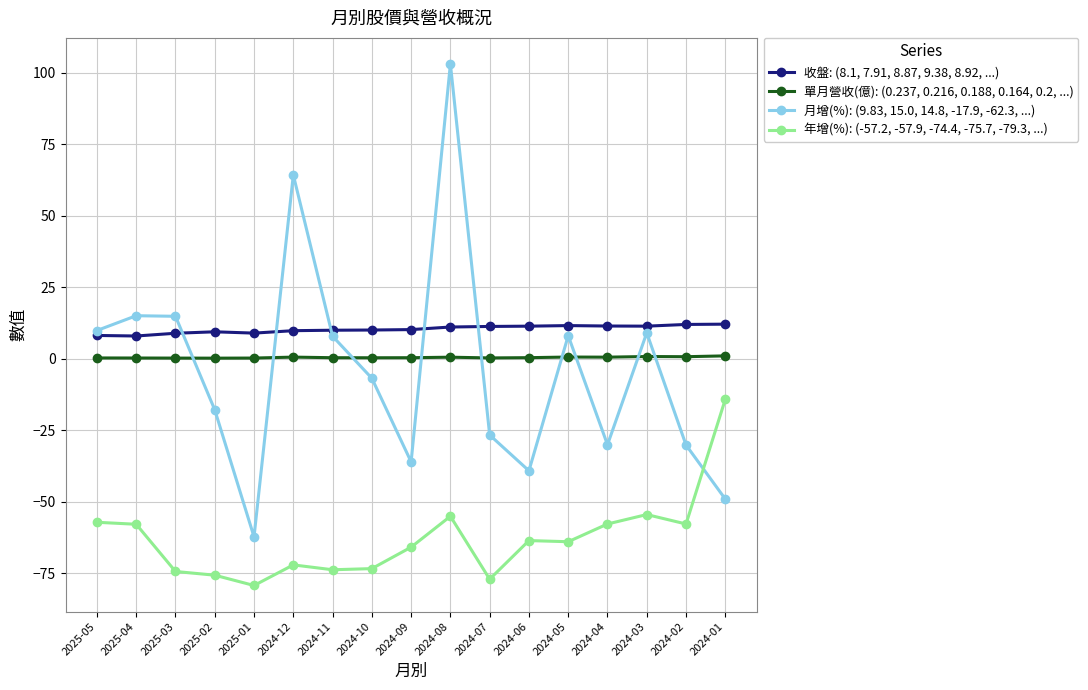

The value of 月增(%): (9.83, 15.0, 14.8, -17.9, -62.3, ...) at 2024-09 is -59.9. True or false?

False